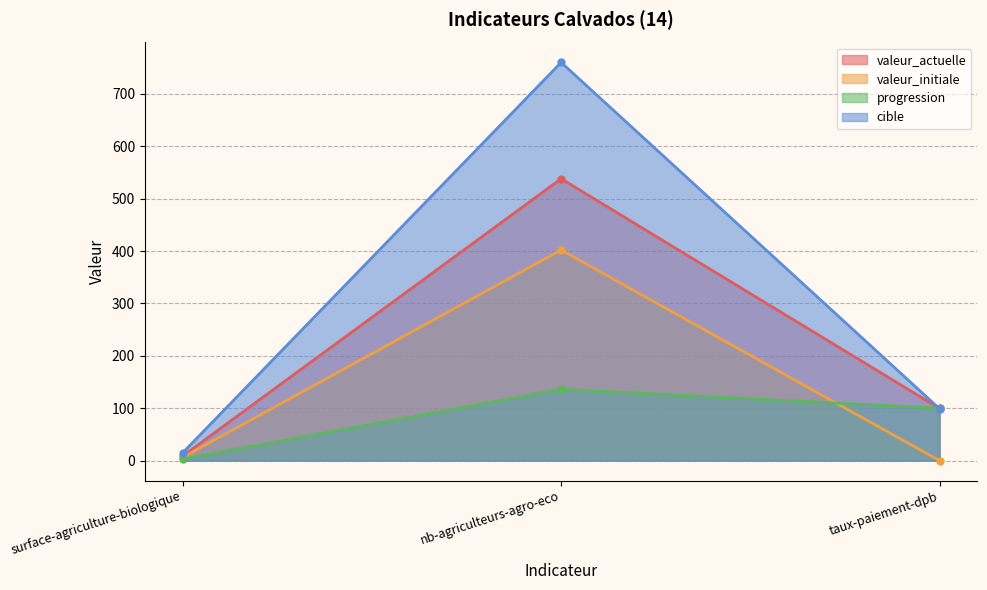

What is the label of the 2nd point from the left?

nb-agriculteurs-agro-eco